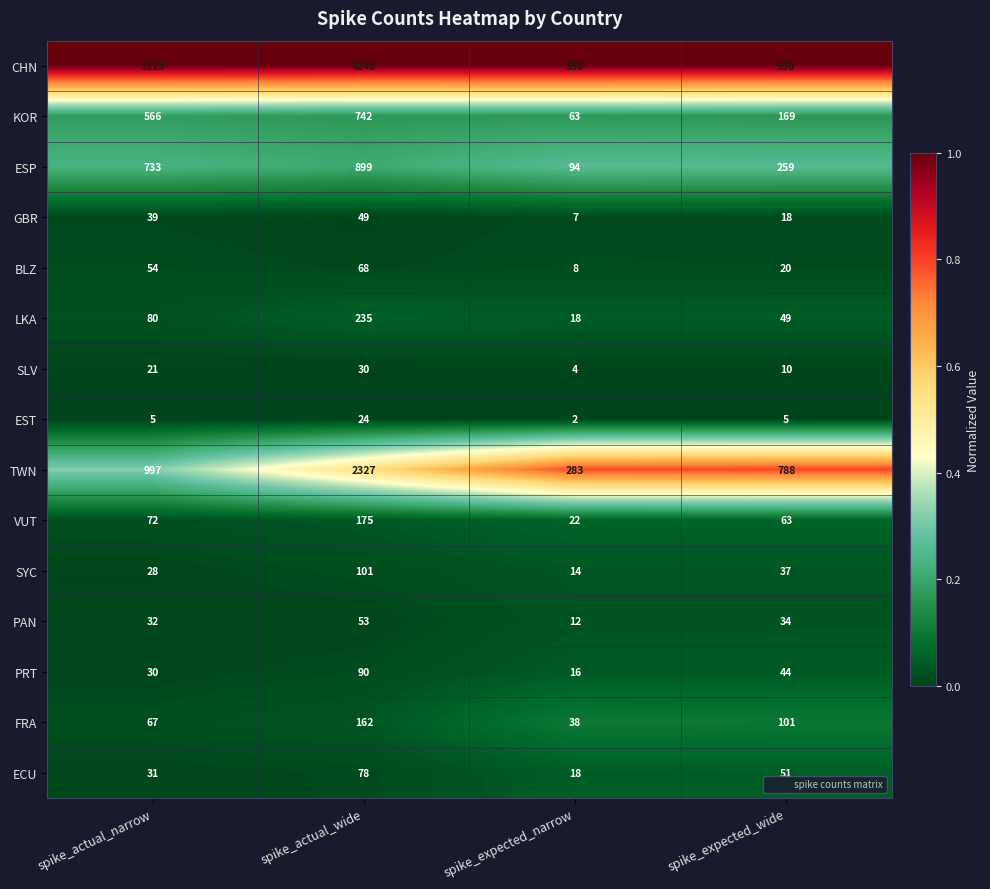

List the labels in order of SYC value, smallest first.

spike_expected_narrow, spike_actual_narrow, spike_expected_wide, spike_actual_wide